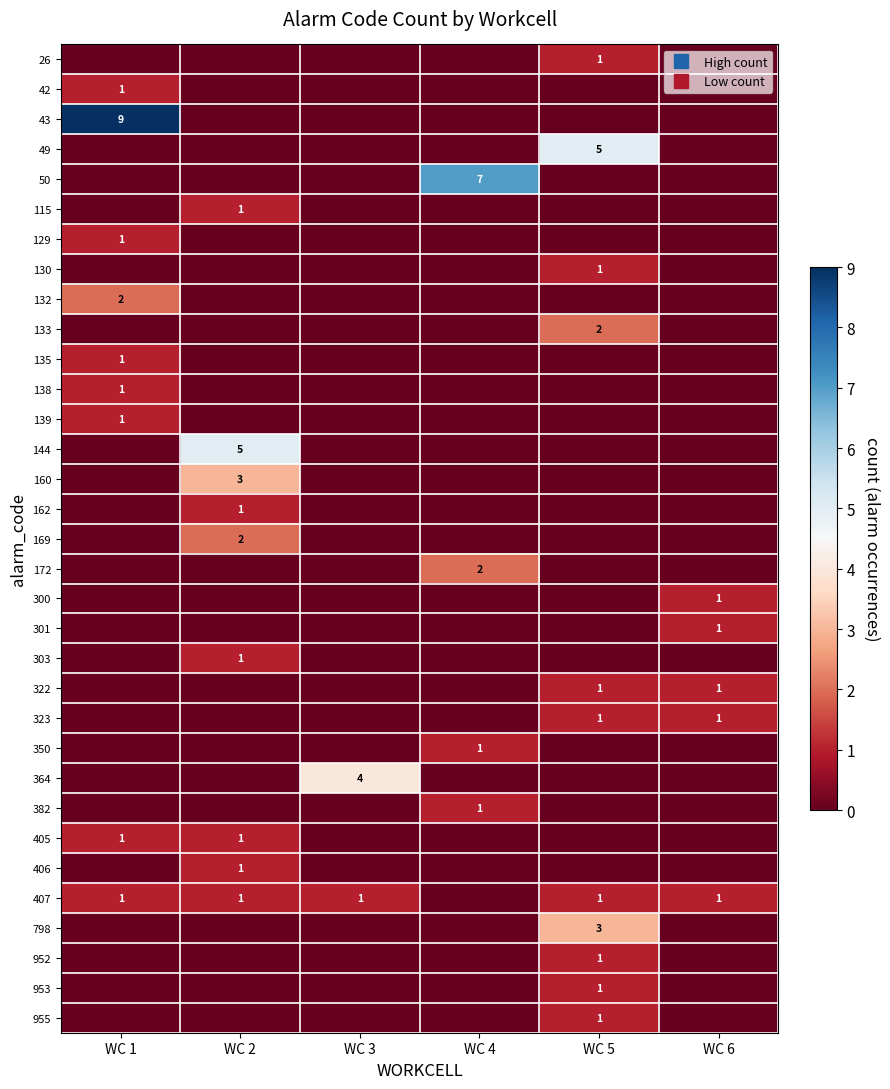

At which category is the sum across all series the highest?

WC 1